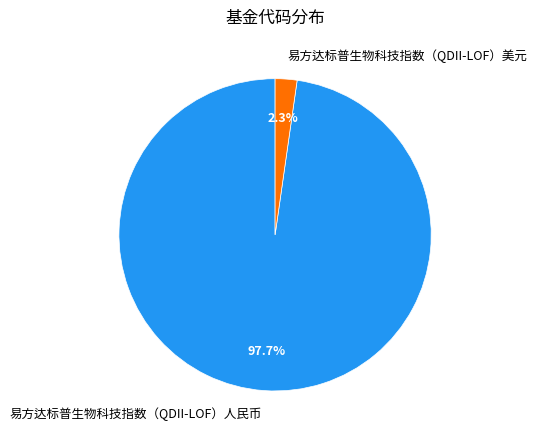

True or false: 易方达标普生物科技指数（QDII-LOF）美元 accounts for 2% of the total.

True